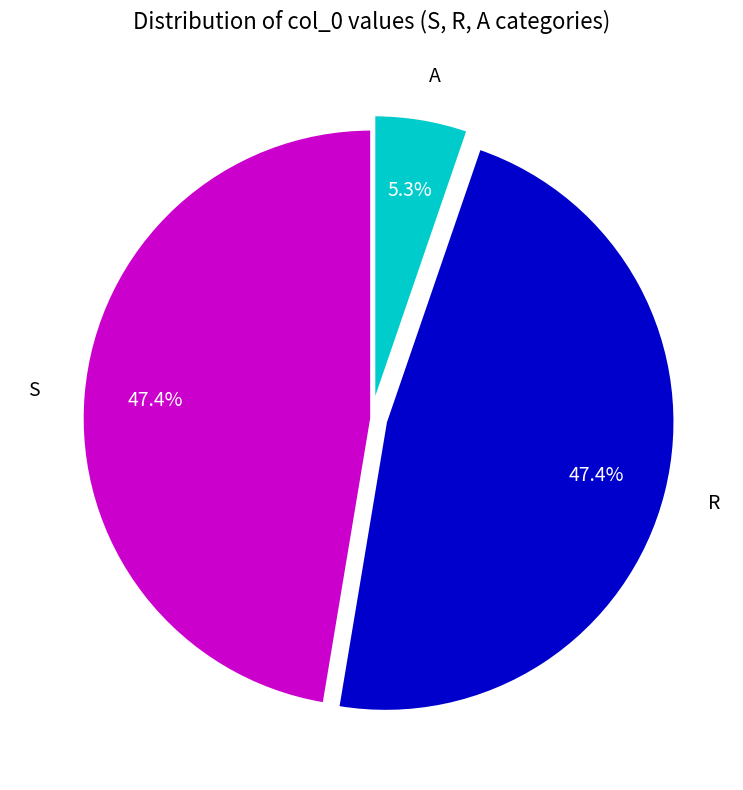

To the nearest percent, what is the combined percentage of S and A?

53%